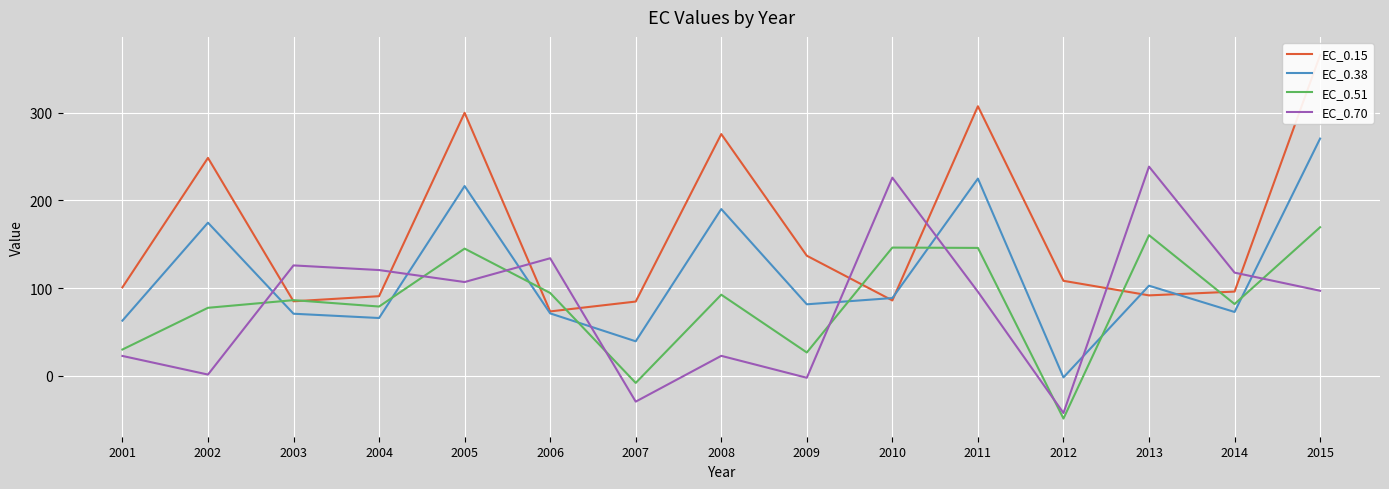

Between 2002 and 2013, which series saw the biggest shift?

EC_0.70